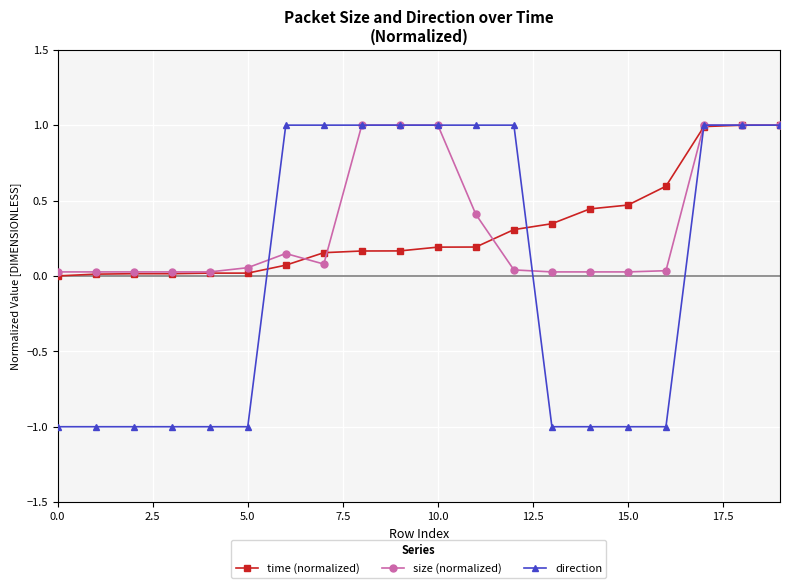

Which series has the largest total across all categories?

size (normalized)